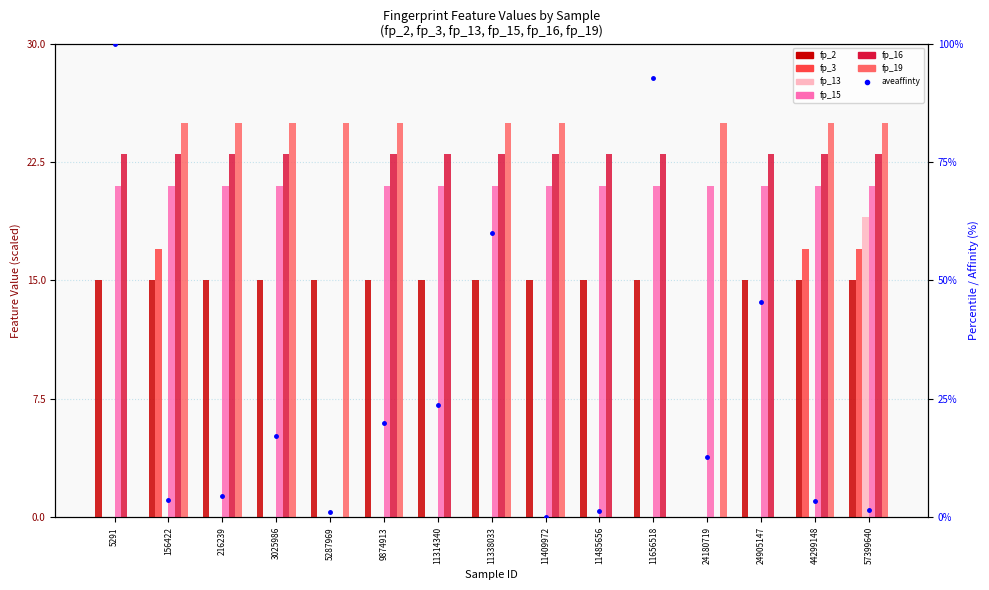

Which has a higher value, 24905147 or 11485656?

24905147